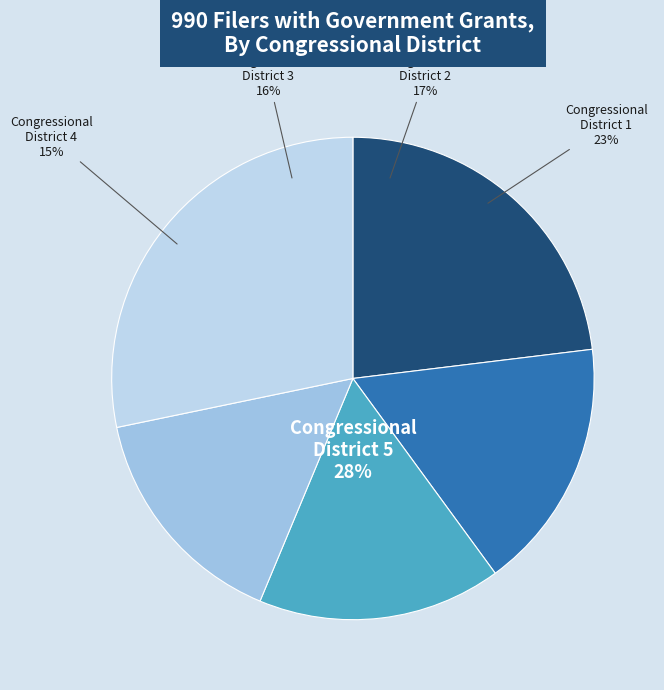

To the nearest percent, what percentage of the pie is Congressional District 3?

16%